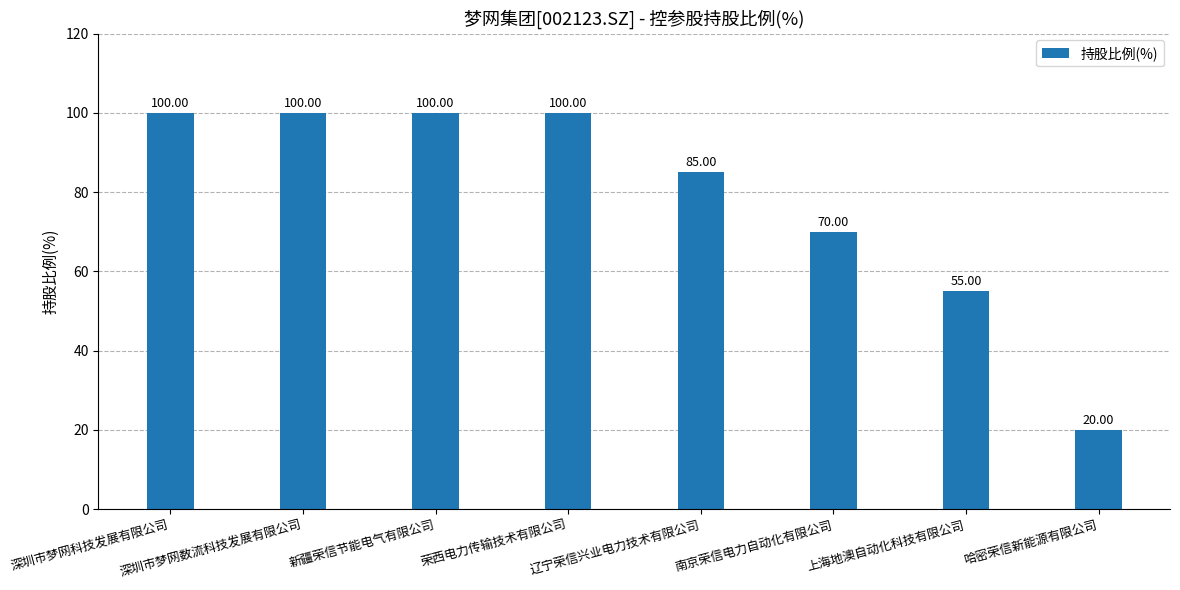

What is the average value?

79